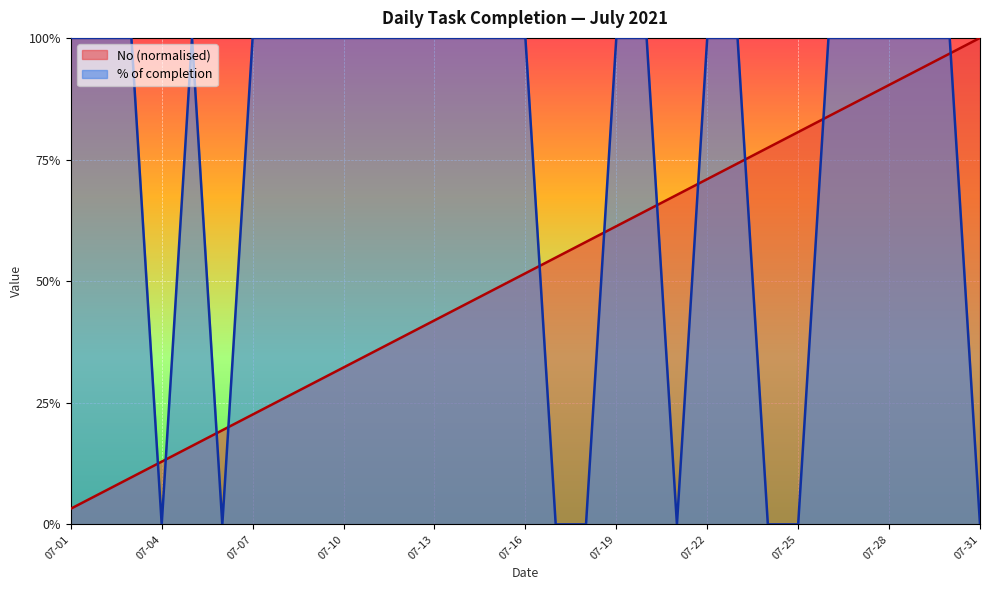

What is the sum of the % of completion values at 2021-07-25 and 2021-07-23?

1.0